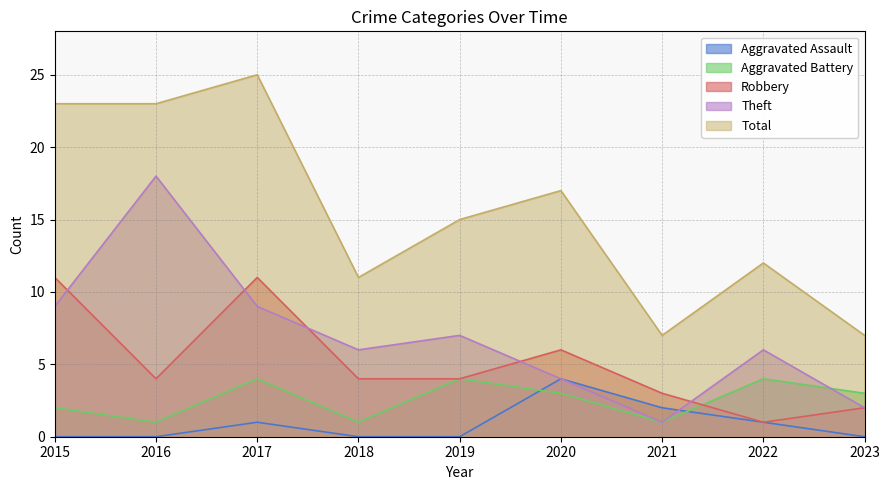

Count the Robbery values in the range 3 to 6.

5